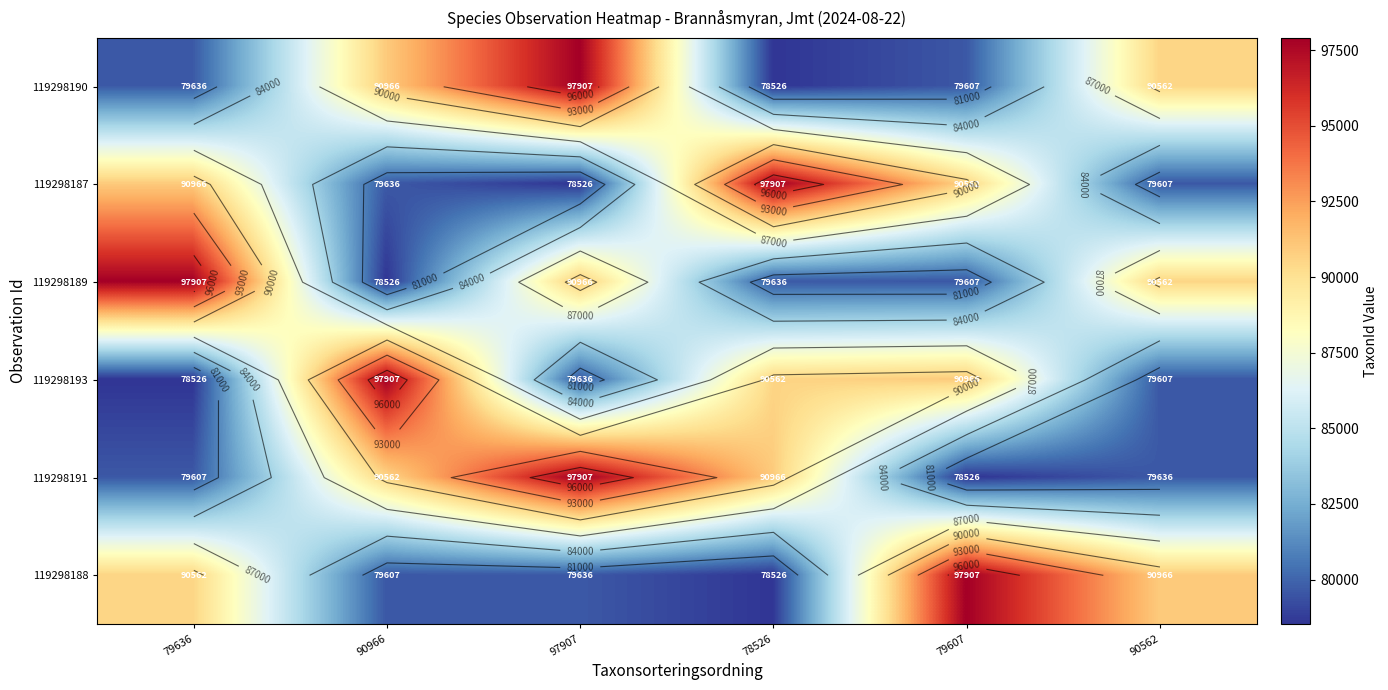

The 119298190 series shows 103789 at 79636. True or false?

False